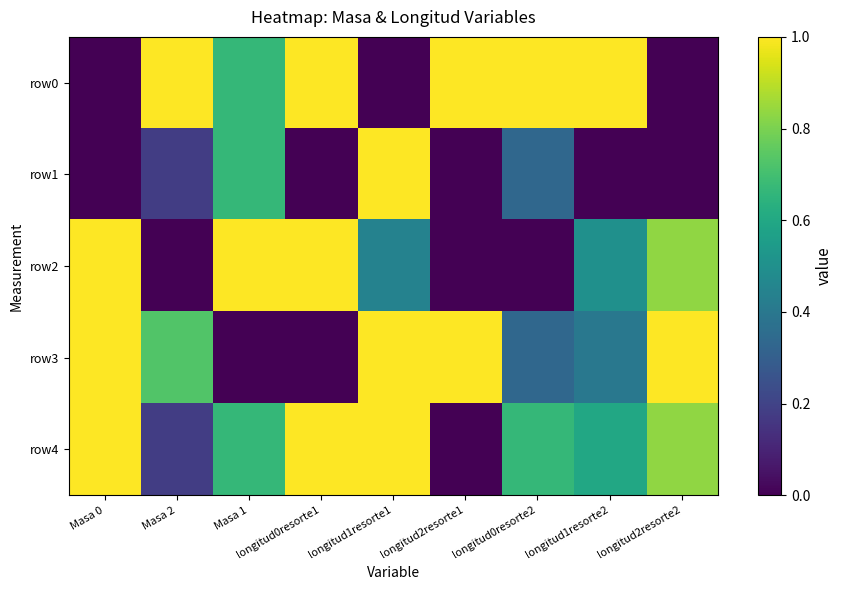

How many categories are shown in the chart?

9